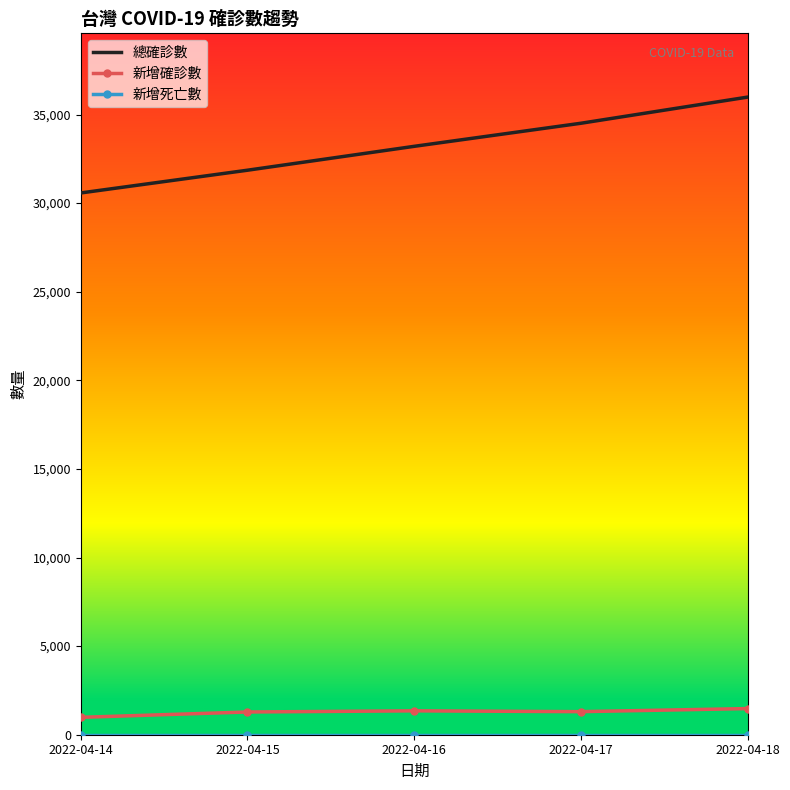

Which series has the largest total across all categories?

總確診數